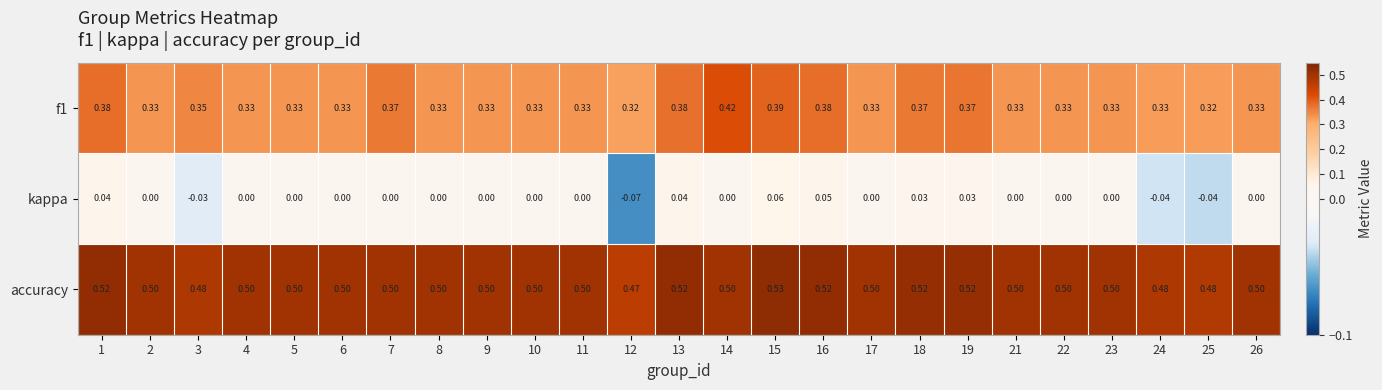

Is the value of kappa at 14 greater than the value of f1 at 16?

No